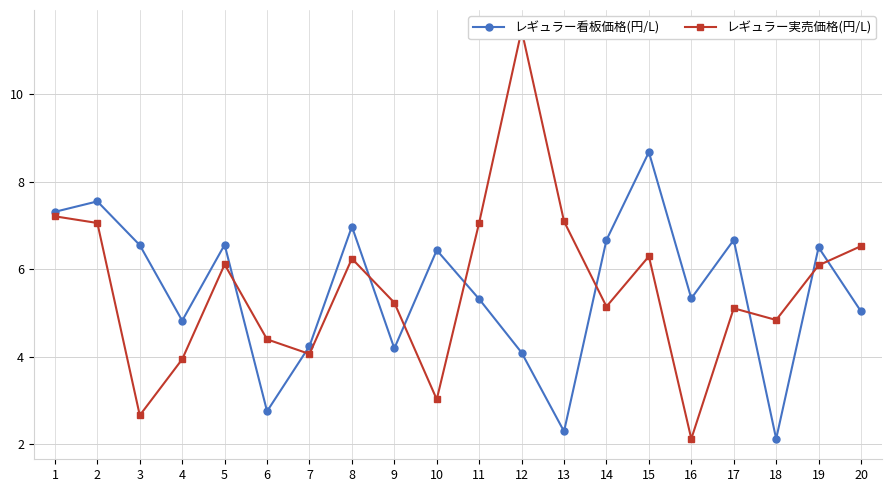

What is the difference between the maximum and minimum values in the レギュラー看板価格(円/L) series?

6.6